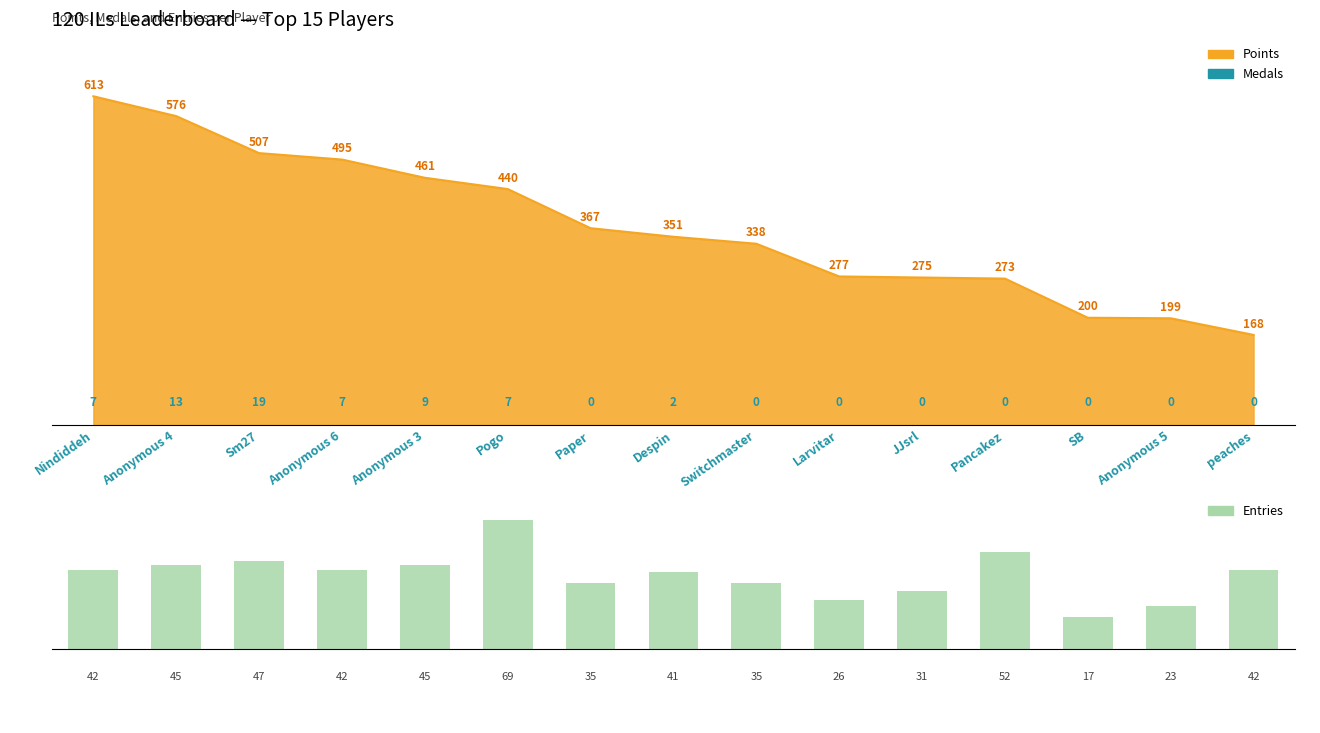

What is the label of the 7th bar from the left?

Paper